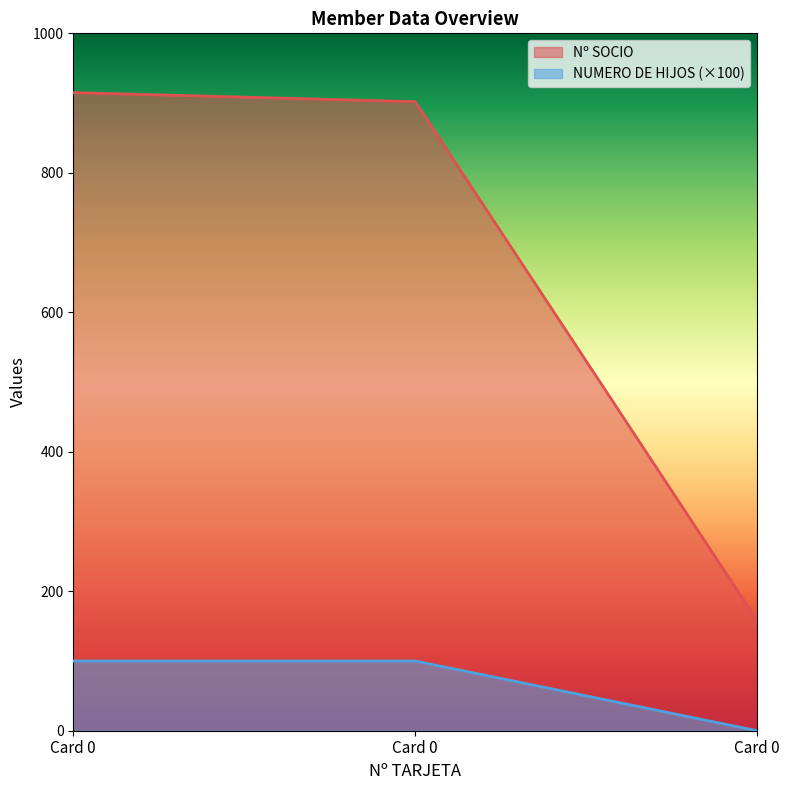

Which series changed the most between Card 0 and Card 0?

Nº SOCIO